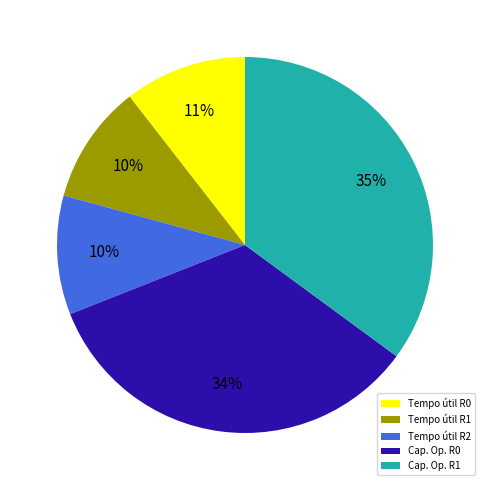

True or false: Tempo útil R0 accounts for 11% of the total.

True